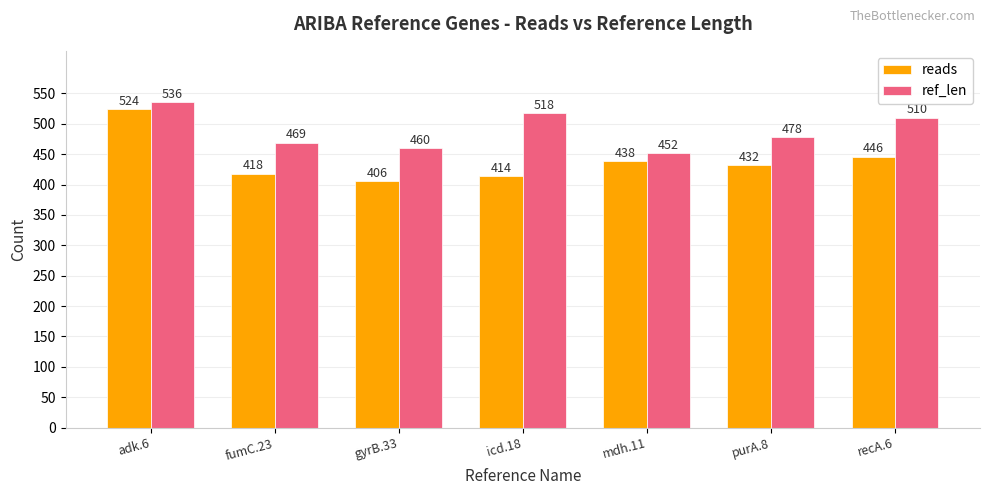

What is the difference between the maximum and minimum values in the reads series?

118